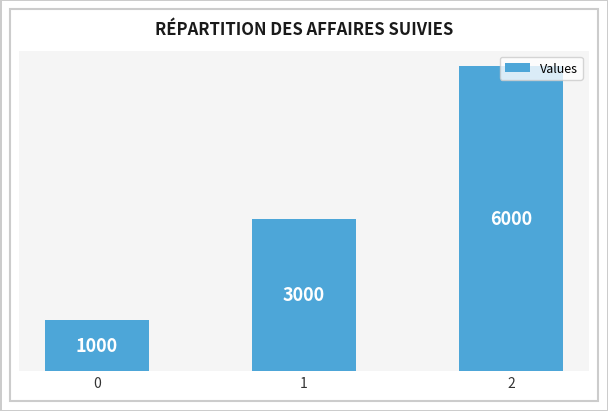

What is the ratio of the value at 2 to the value at 1?

2.0